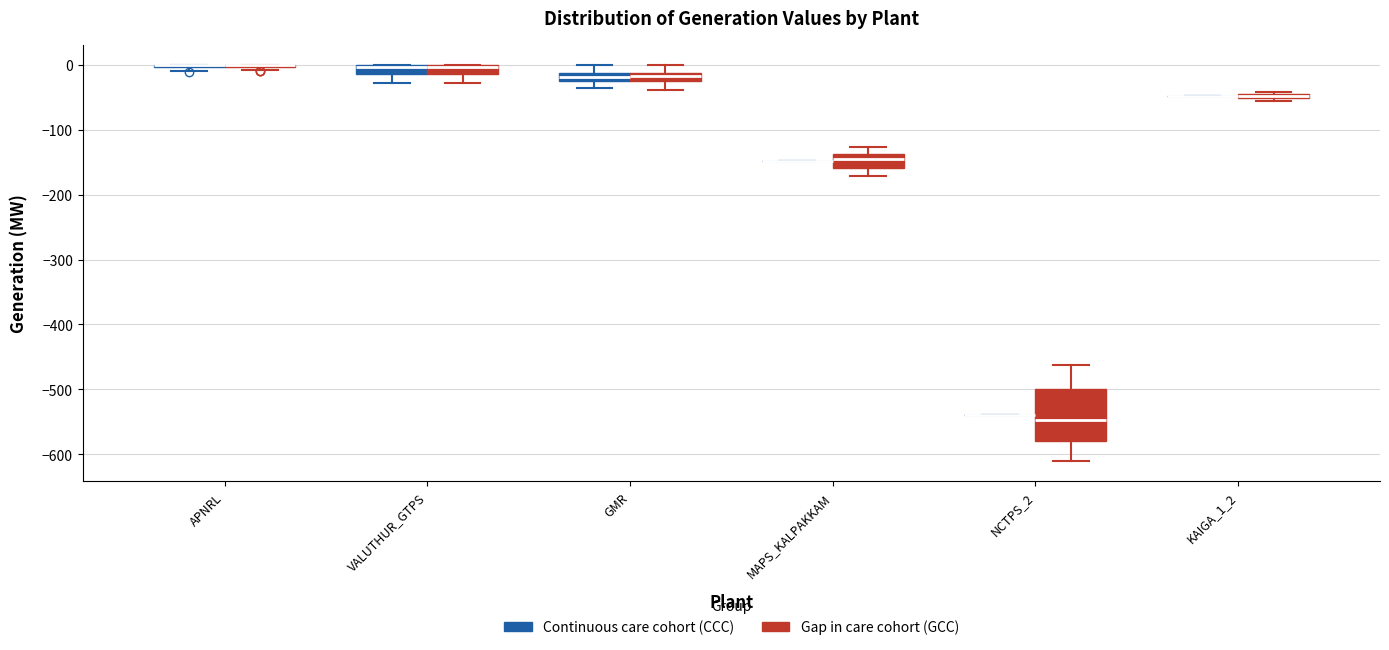

Which box is the tallest, from its lower edge to its upper edge?

NCTPS_2 (Gap in care cohort (GCC))